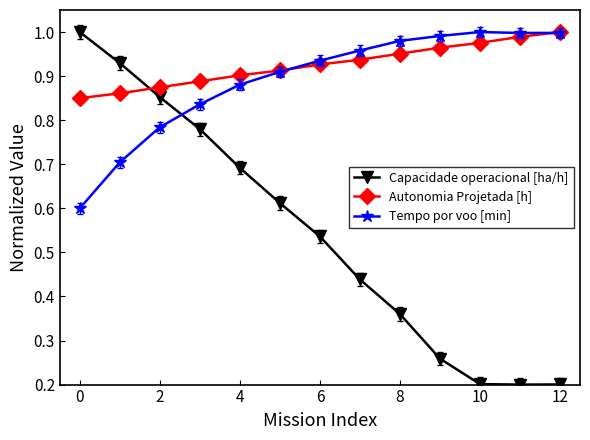

Which series has the widest spread of values?

Capacidade operacional [ha/h]